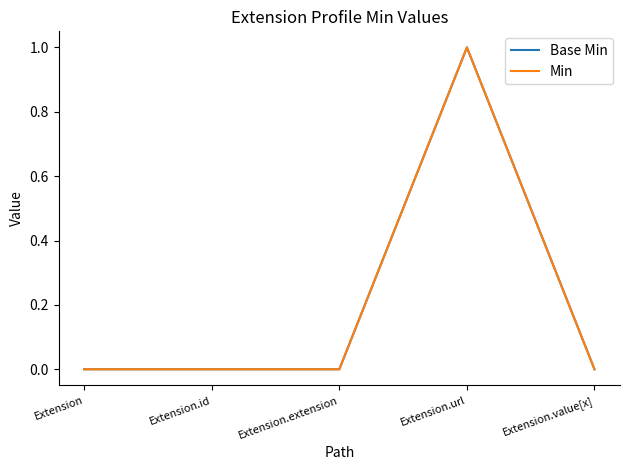

Does the chart have visible grid lines?

No